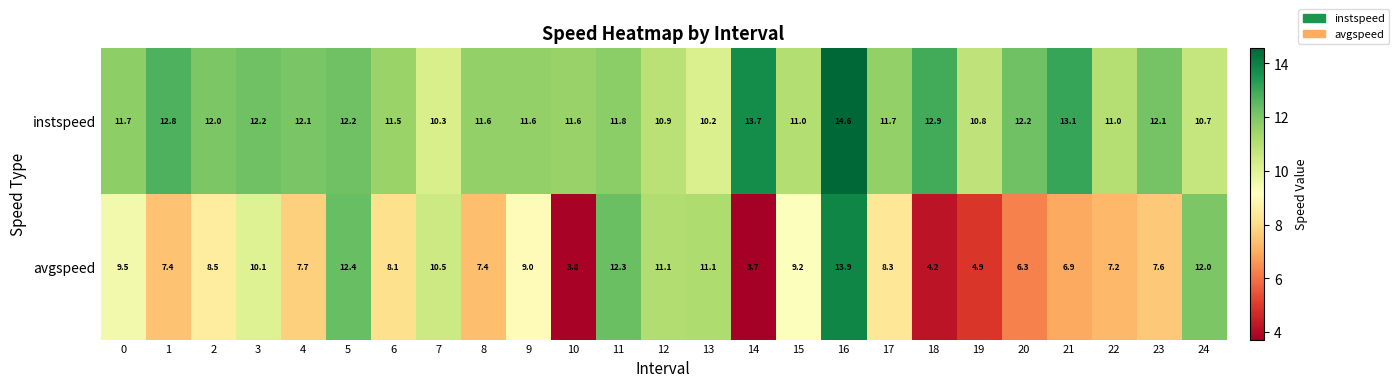

Which series changed the most between 5 and 11?

instspeed